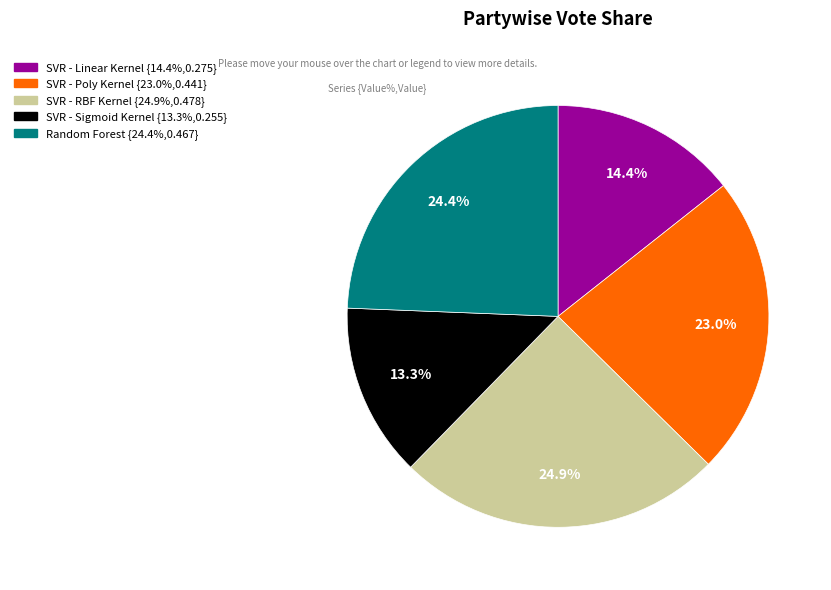

Which has a higher value, SVR - Poly Kernel or Random Forest?

Random Forest